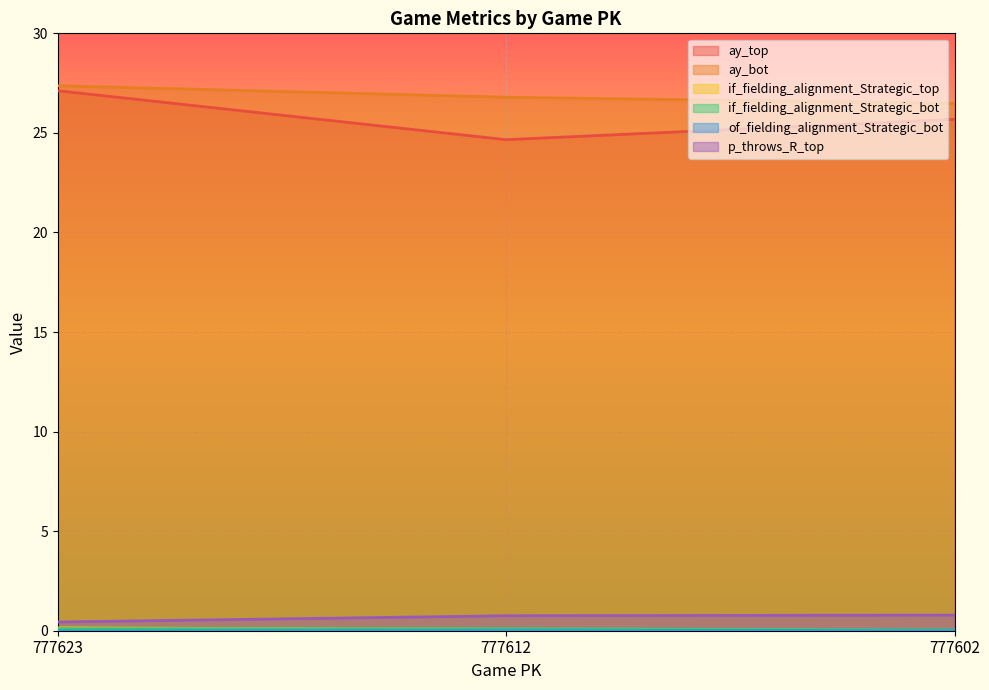

What is the average value of the ay_bot series?

26.9